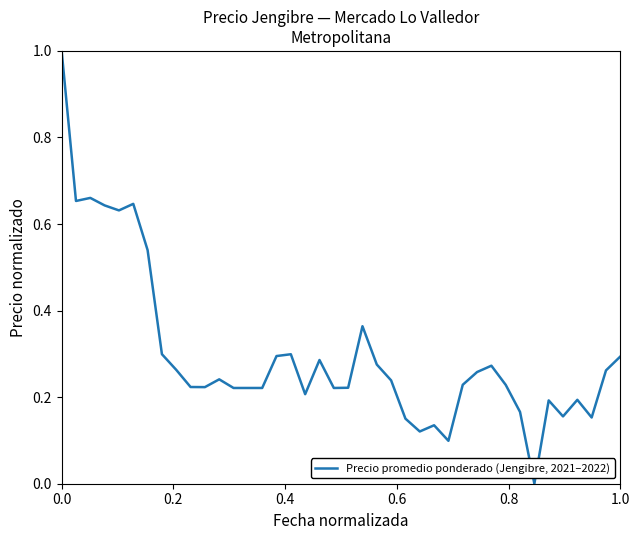

What is the difference between the maximum and minimum values?

1.0